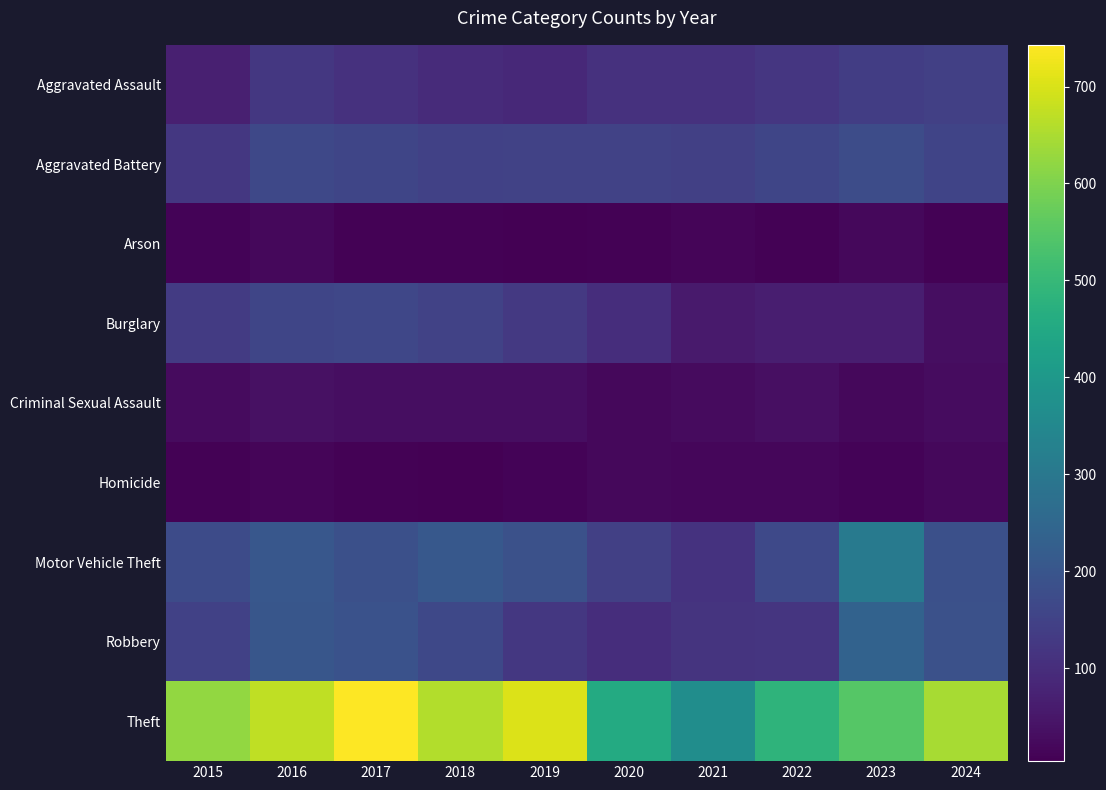

How many data points does each series have?

10